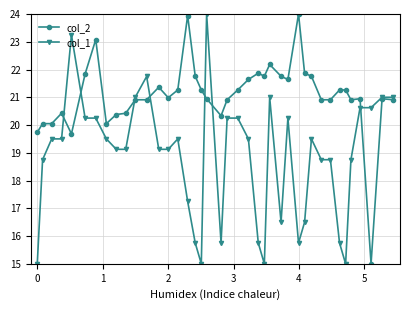

True or false: col_1 has more than 2 points higher than both neighbors.

True